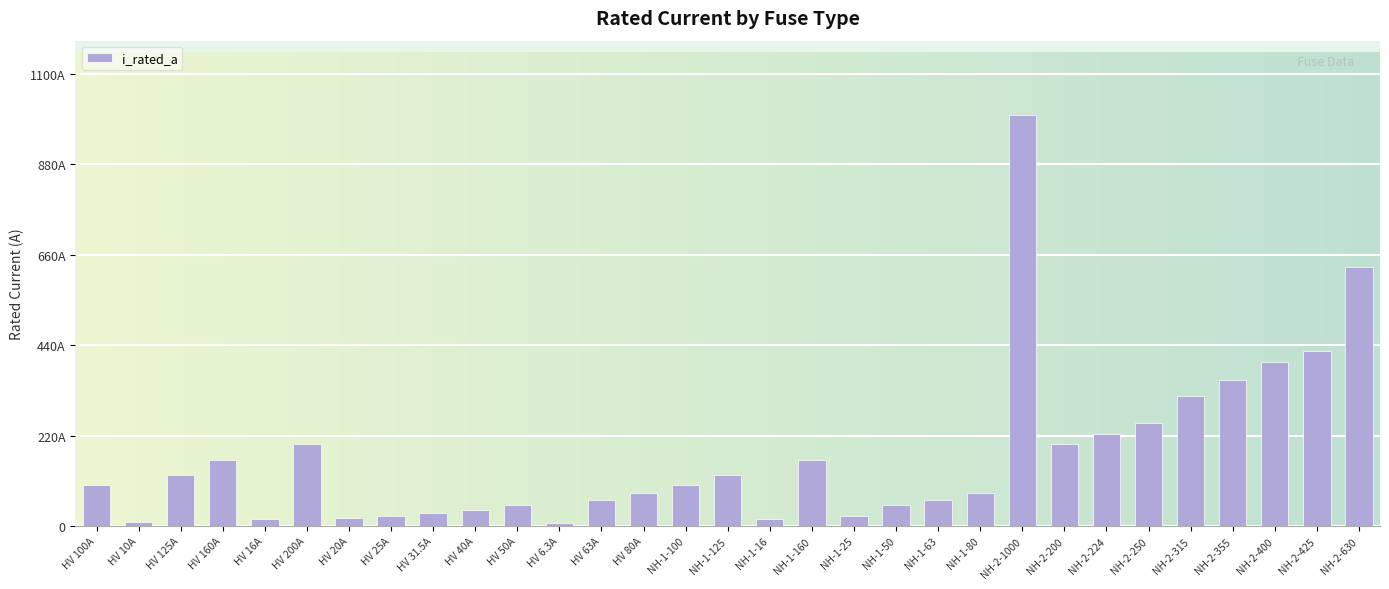

Reading left to right, list all the values displayed in this chart.

100.0	10.0	125.0	160.0	16.0	200.0	20.0	25.0	31.5	40.0	50.0	6.3	63.0	80.0	100.0	125.0	16.0	160.0	25.0	50.0	63.0	80.0	1000.0	200.0	224.0	250.0	315.0	355.0	400.0	425.0	630.0